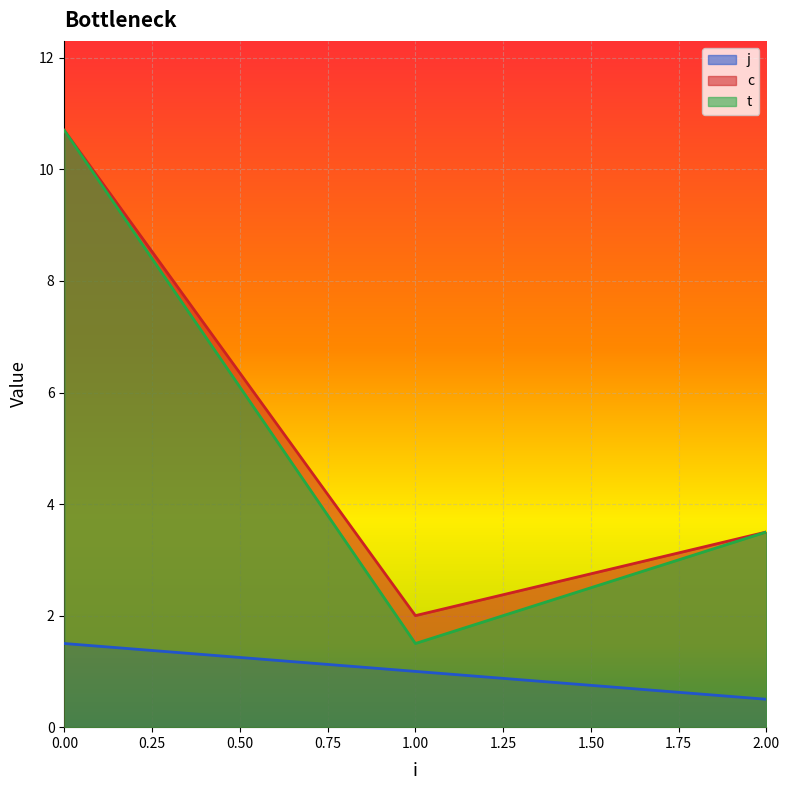

Count the number of data series in this chart.

3